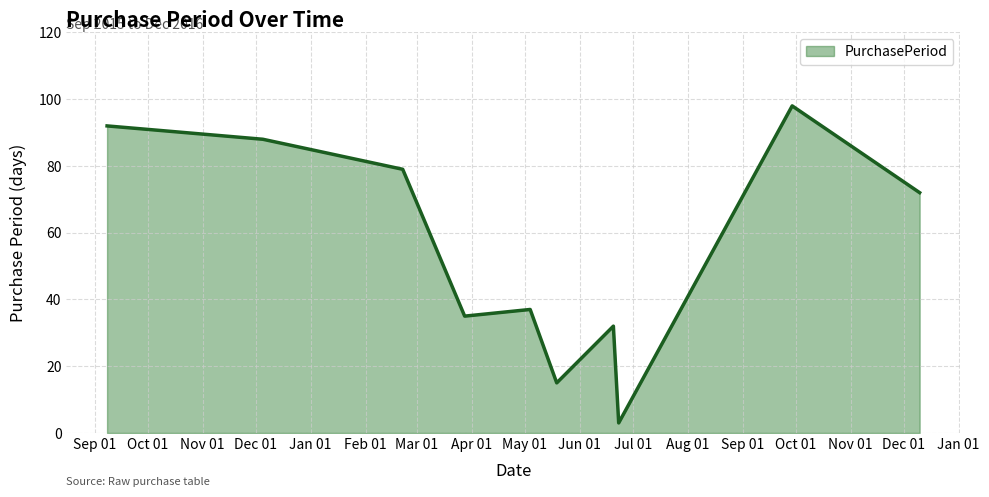

What is the maximum value shown in the chart?

98